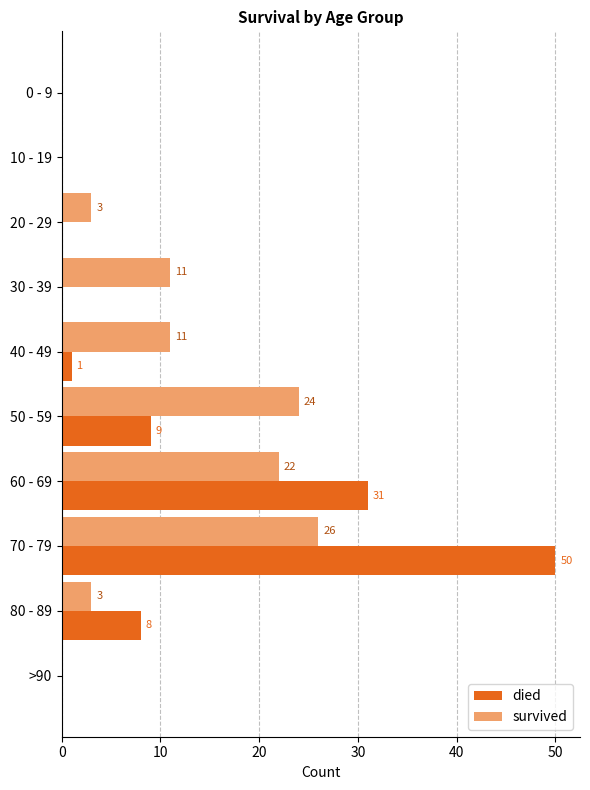

Is it true that died equals 1 at 40 - 49?

True